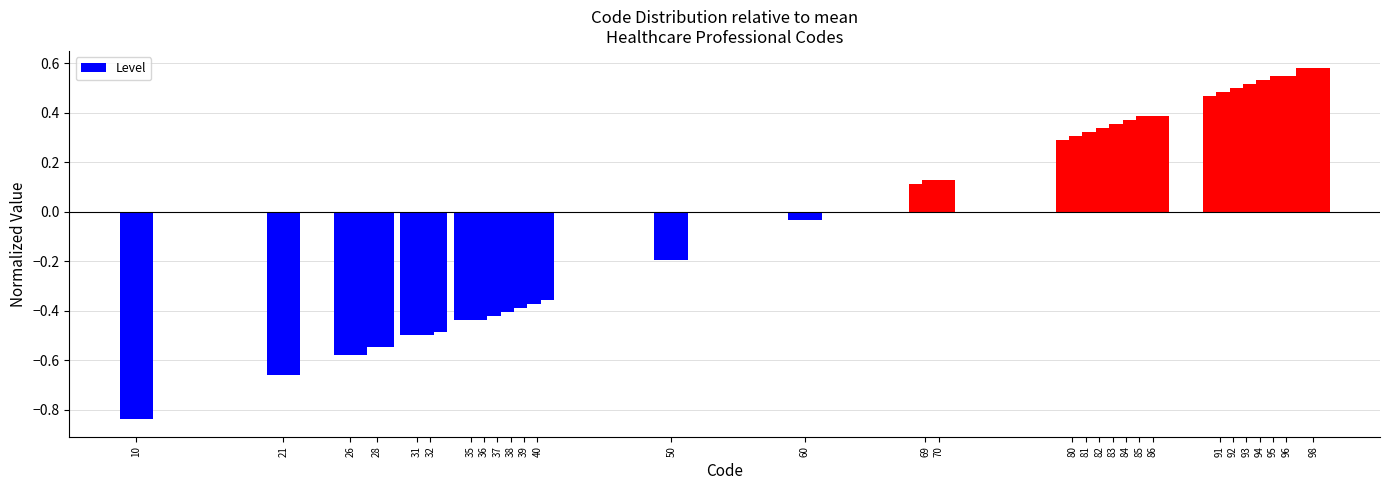

How many data points are less than 0?

14